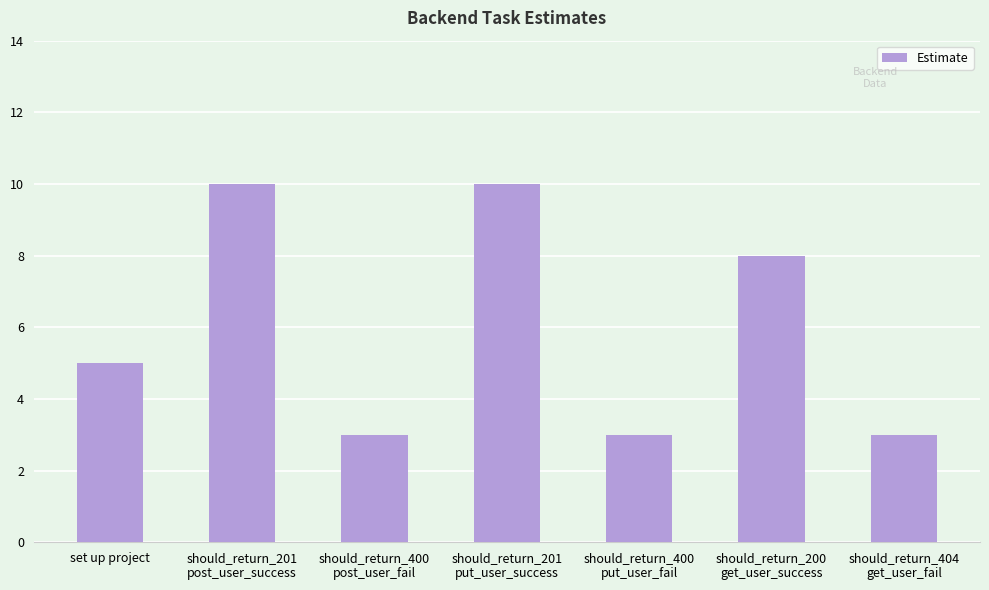

What is the greatest value displayed?

10